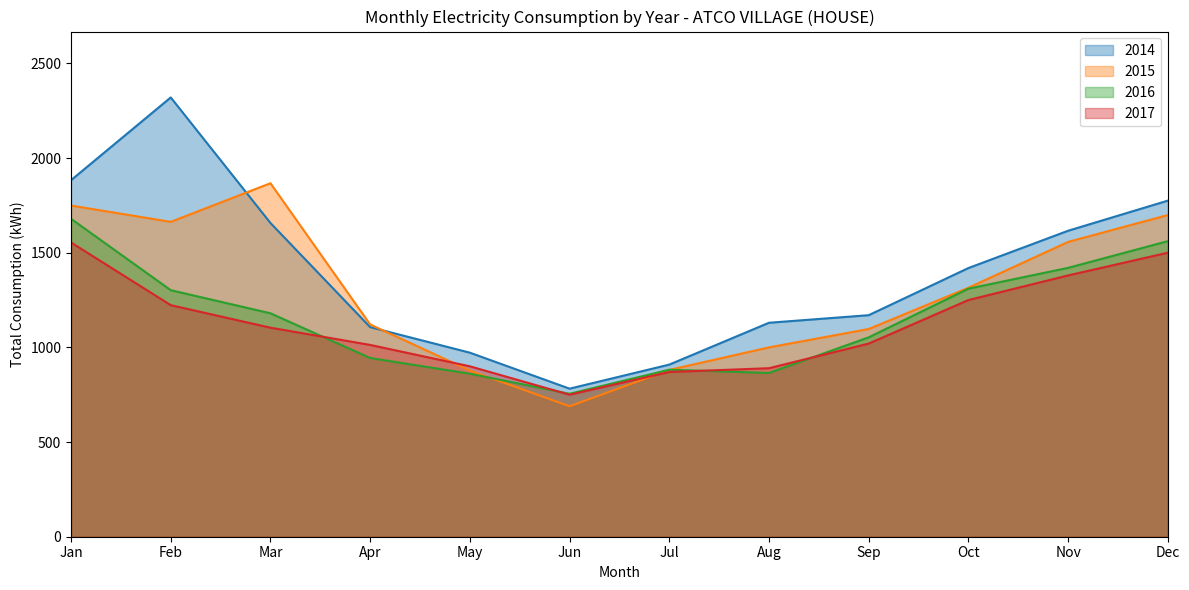

Which series has the widest spread of values?

2014